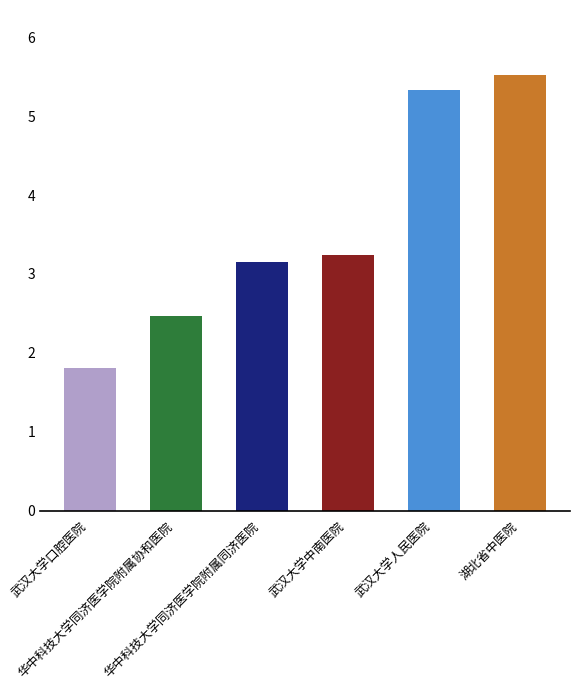

List the labels in order of value, largest first.

湖北省中医院, 武汉大学人民医院, 武汉大学中南医院, 华中科技大学同济医学院附属同济医院, 华中科技大学同济医学院附属协和医院, 武汉大学口腔医院